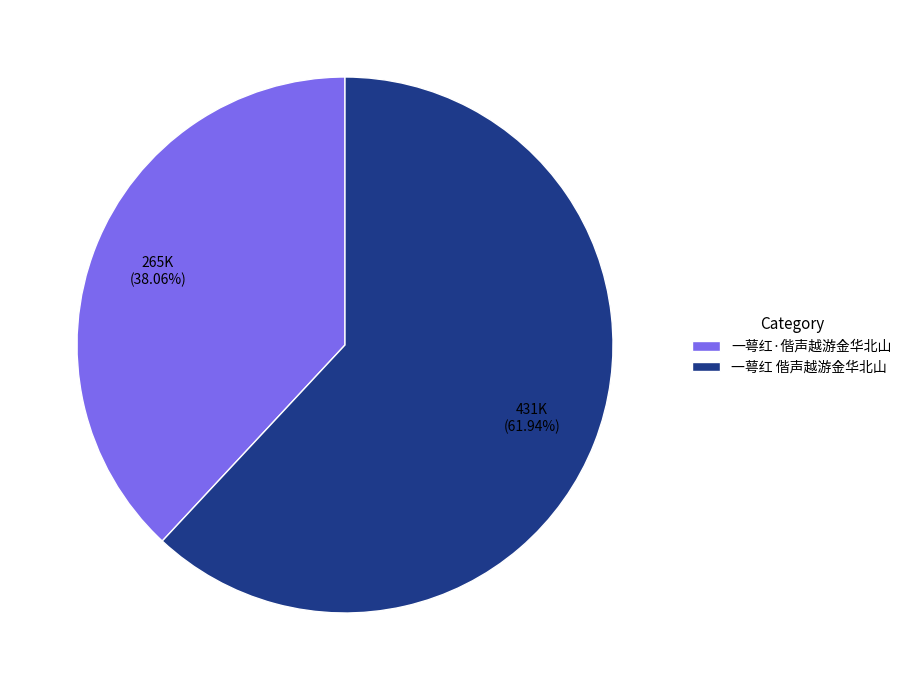

To the nearest percent, what is the difference between the 一萼红·偕声越游金华北山 and 一萼红 偕声越游金华北山 slice percentages?

24%